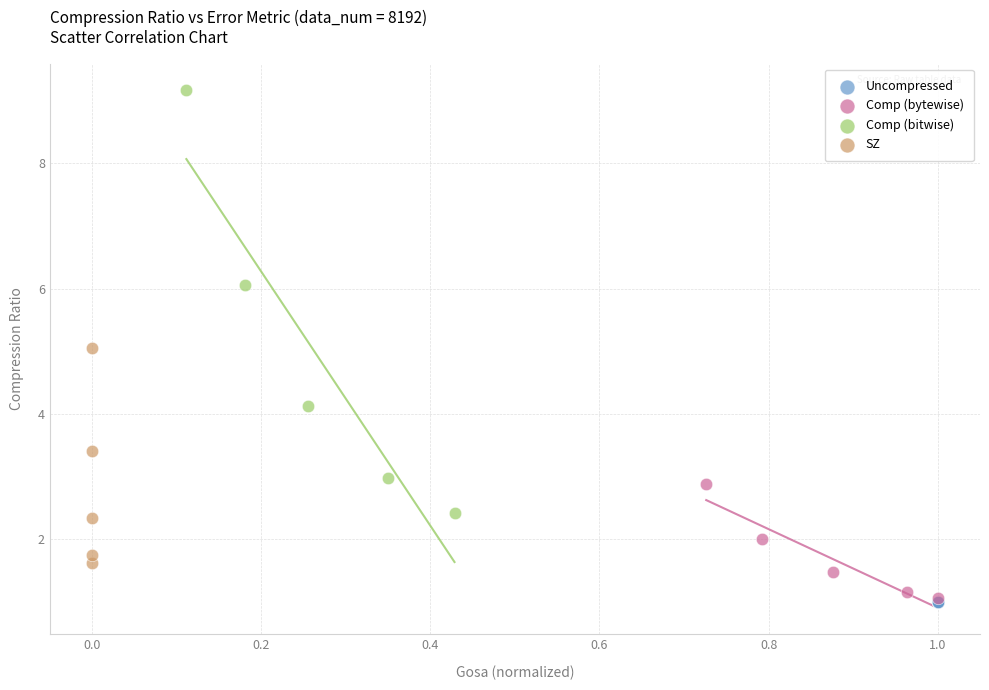

Which series reaches the maximum Y coordinate?

Comp (bitwise)